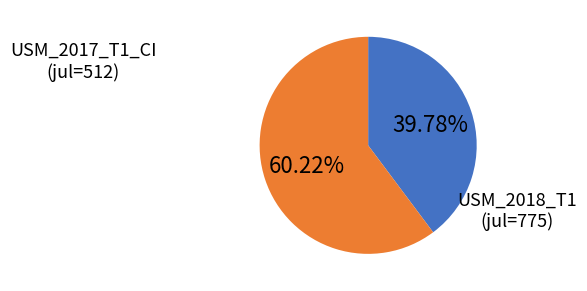

Does any single category account for the majority?

Yes